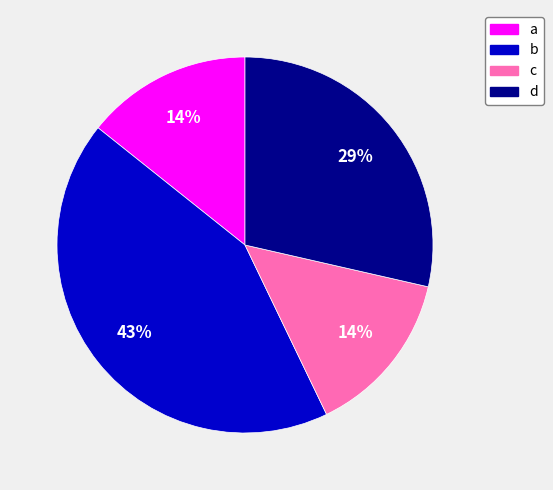

To the nearest percent, what is the difference between the b and c slice percentages?

29%